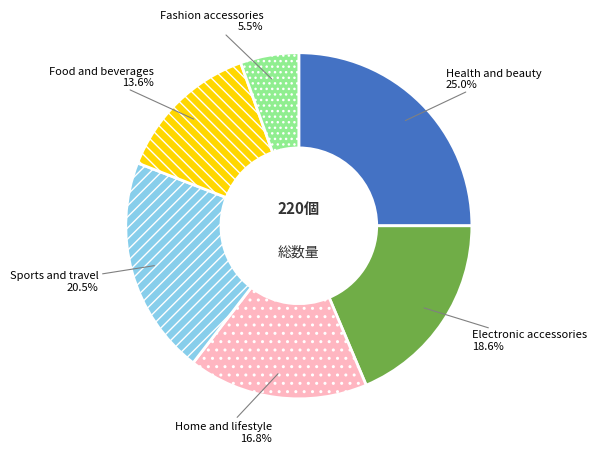

Count the number of slices in the pie.

6